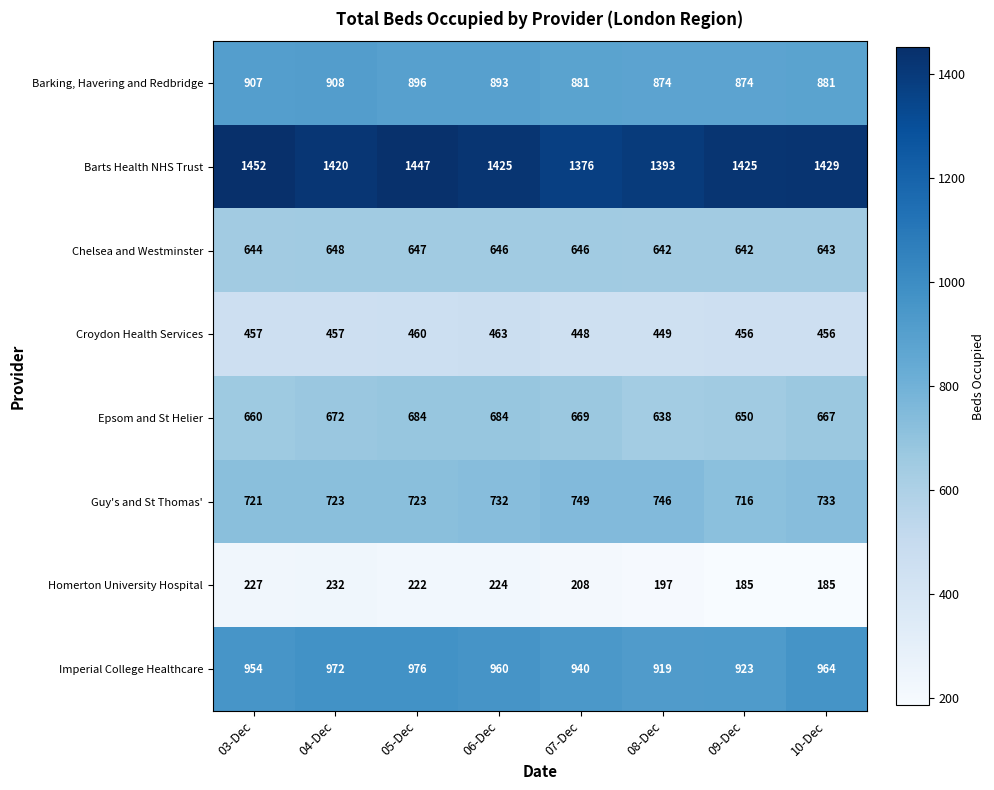

What is the sum of the Chelsea and Westminster values at 05-Dec and 04-Dec?

1295